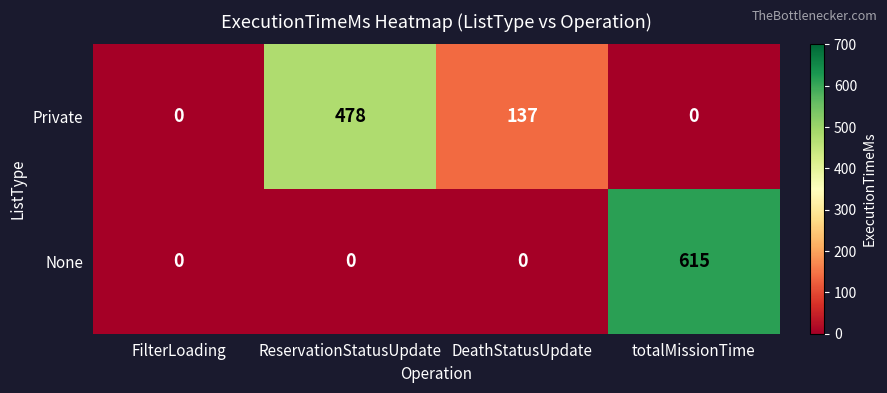

What is the highest value of the Private series?

478